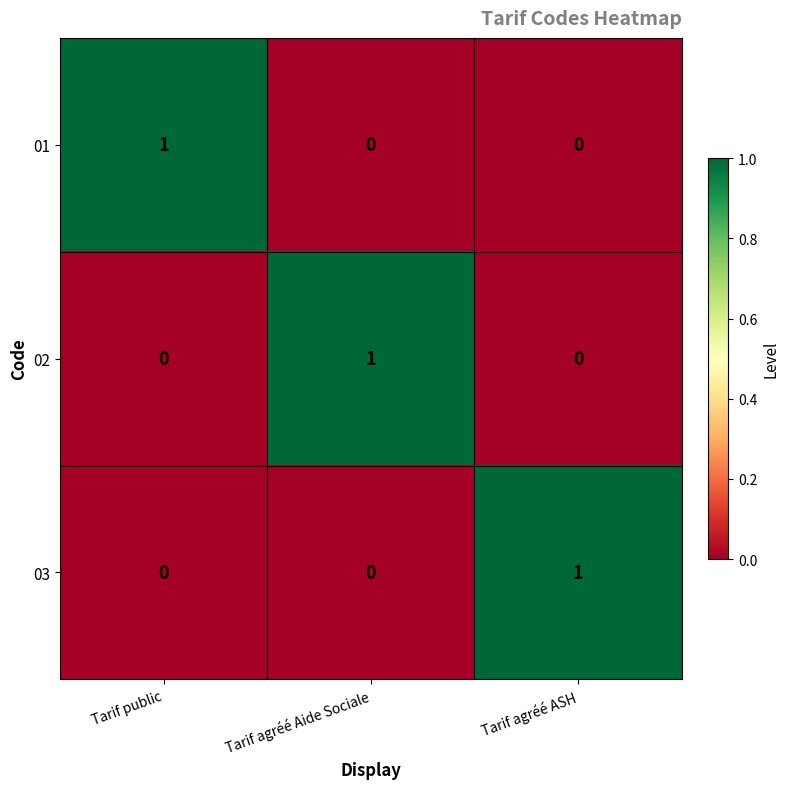

At how many categories does at least one series exceed 0?

3